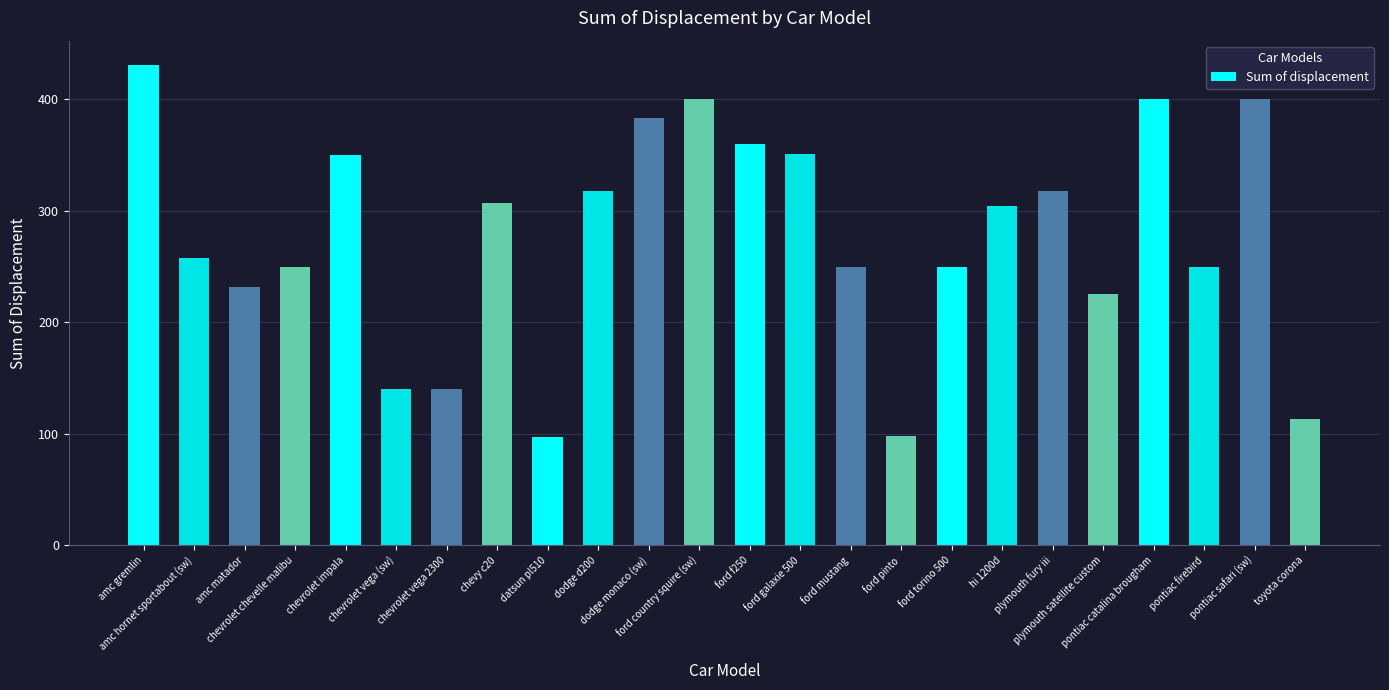

What is the difference between the maximum and minimum values?

334